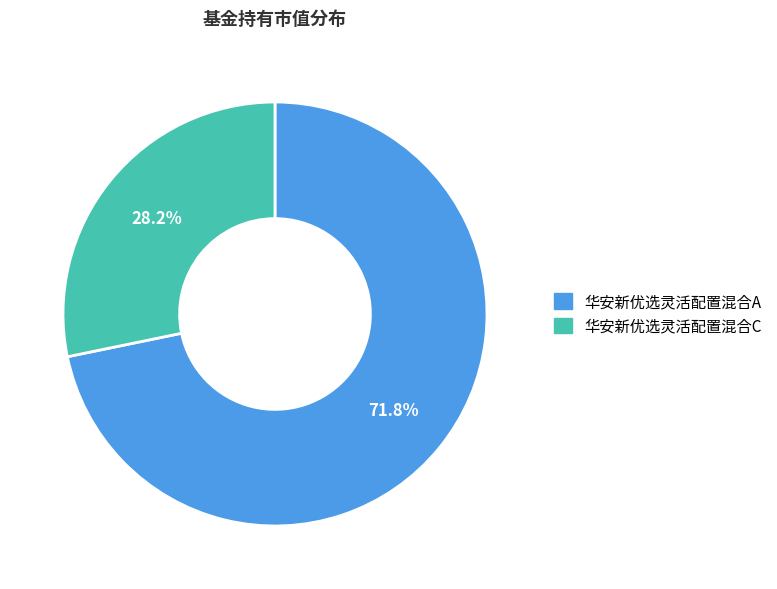

Which category has the smallest portion of the pie?

华安新优选灵活配置混合C